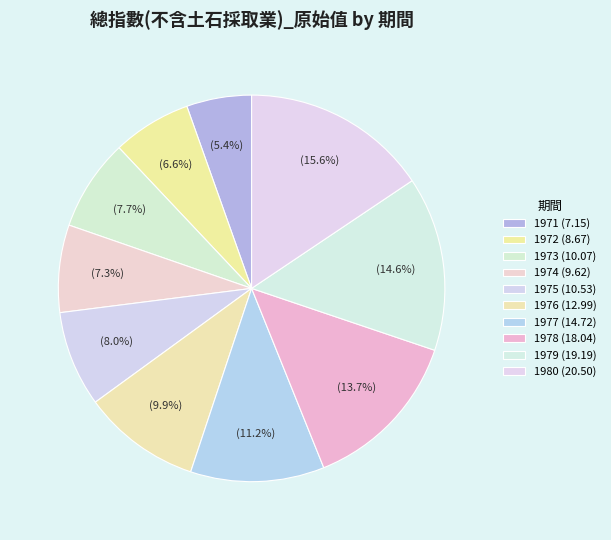

To the nearest percent, what percentage of the pie is 1971?

5%